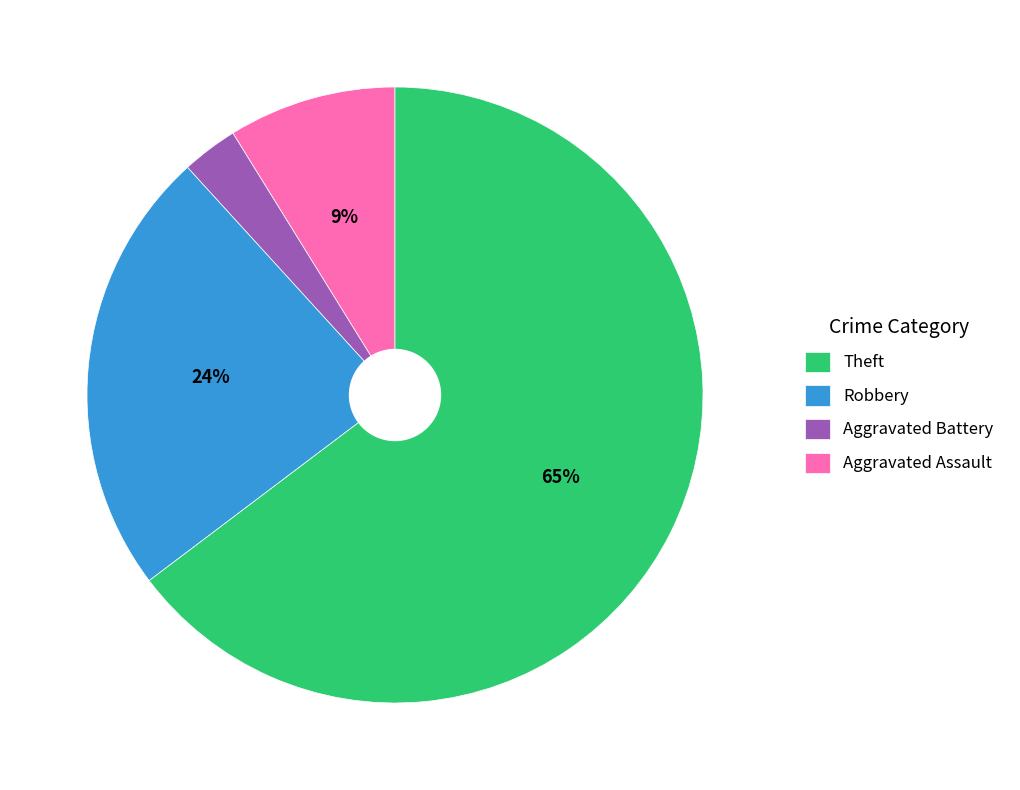

Is there a majority slice in this chart?

Yes